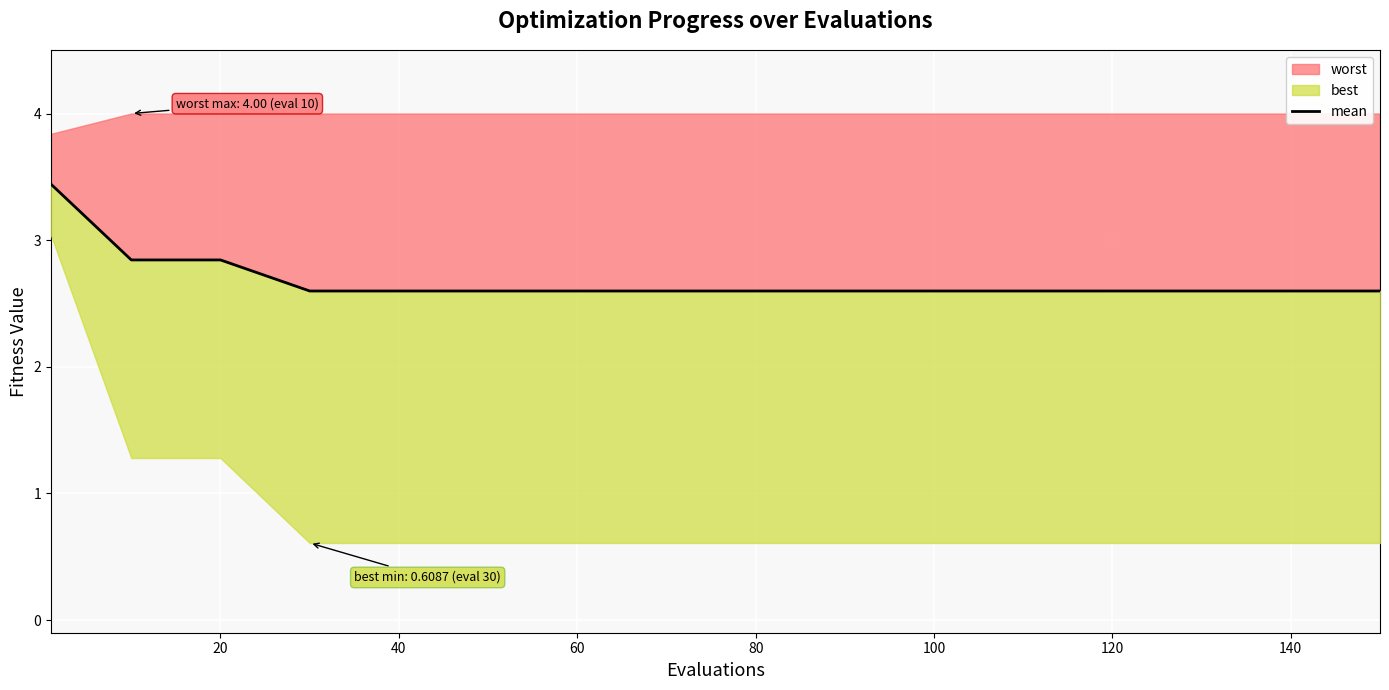

What is the value of the 12th point from the left?

2.6